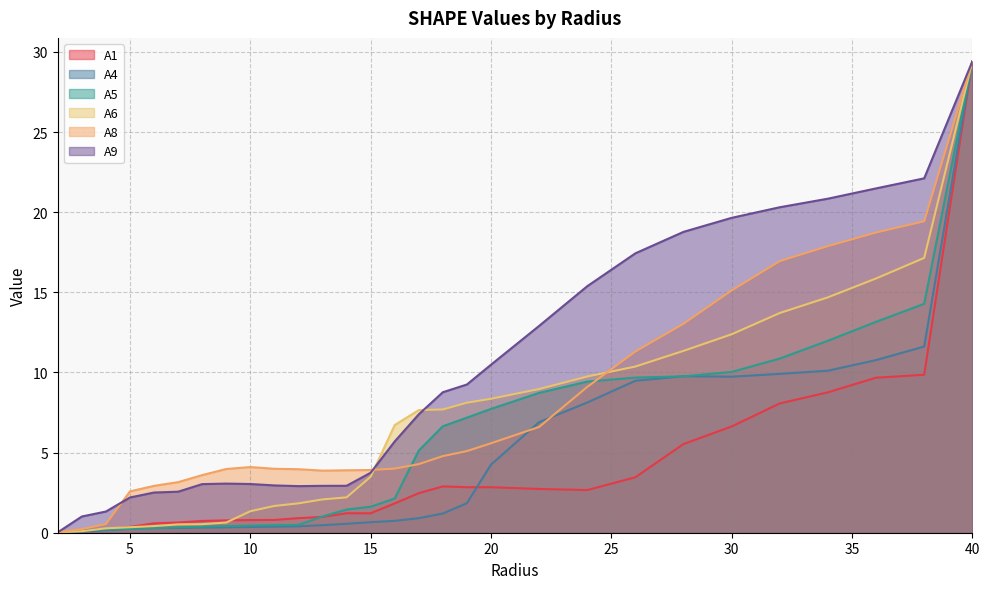

What position from the right is 17.0?

14